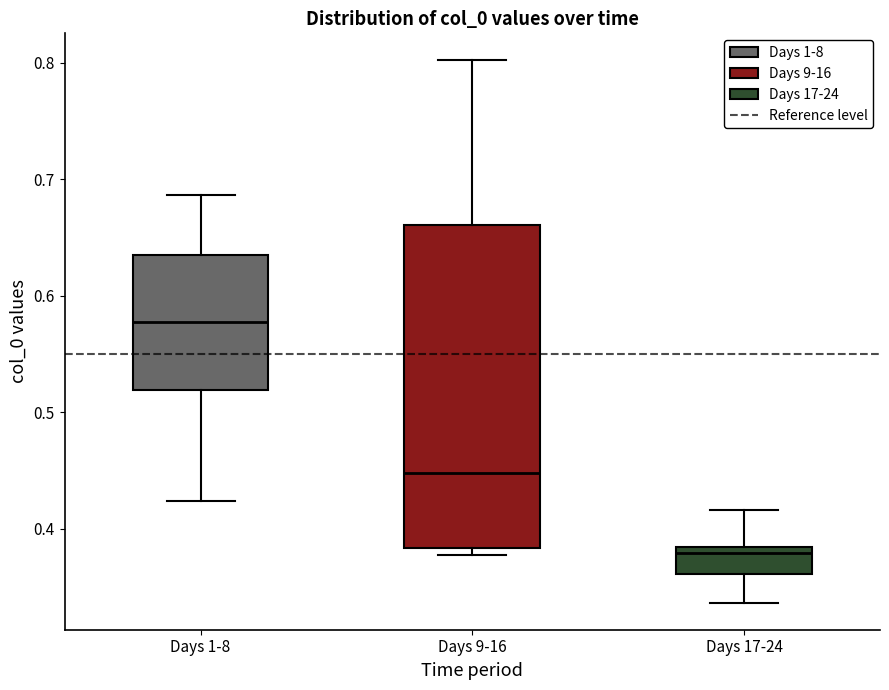

Where does the lower whisker of the box for Days 1-8 end on the y-axis? The values are not printed on the chart, so give them approximately, as read against the axis.

0.42